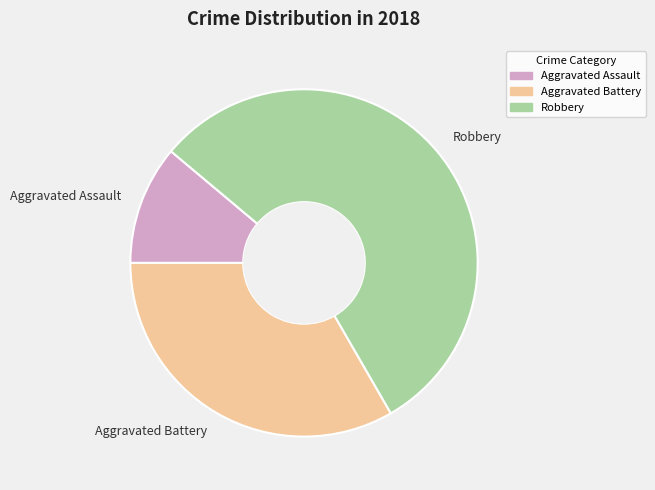

Rank the categories by value from highest to lowest.

Robbery, Aggravated Battery, Aggravated Assault